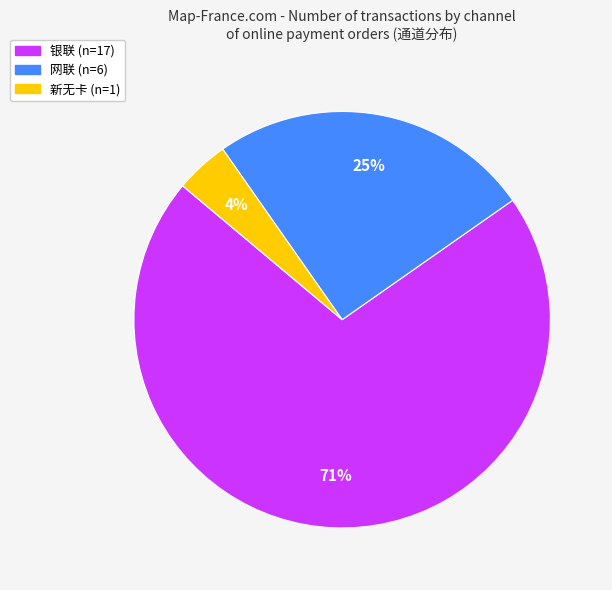

Count the number of slices in the pie.

3